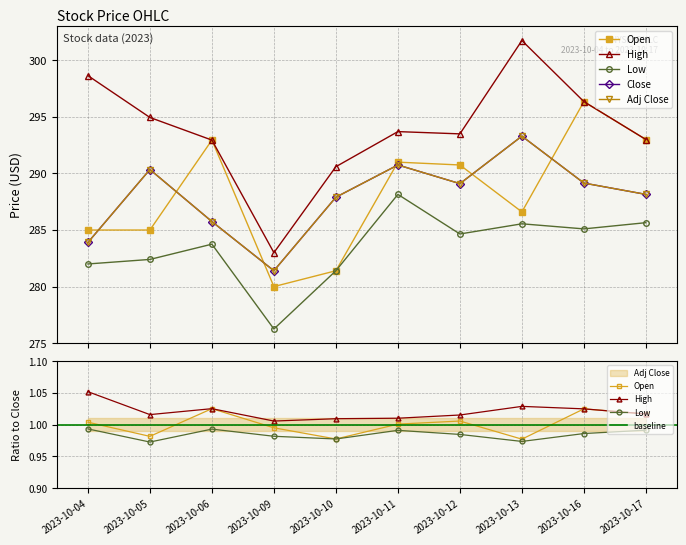

True or false: Open and Low intersect in this chart.

False